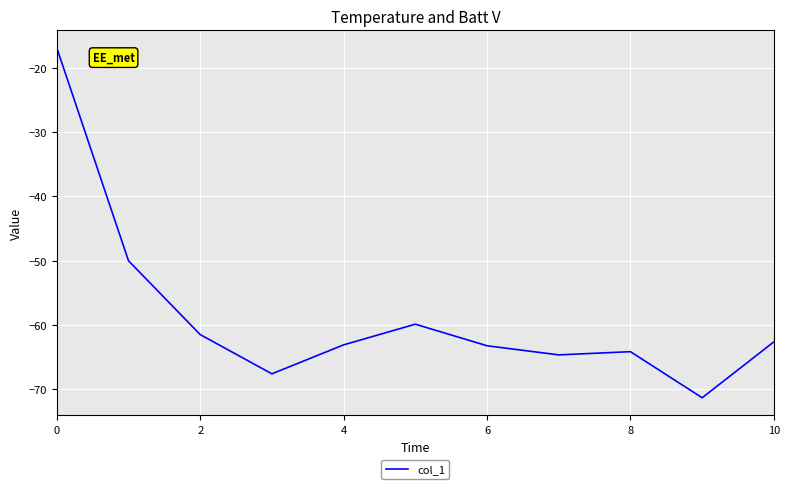

How many series are shown in this chart?

1